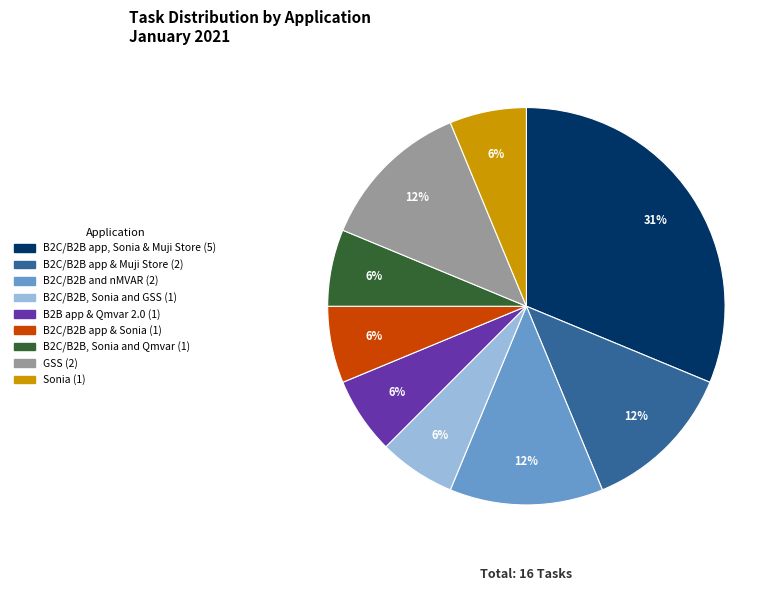

Is there a majority slice in this chart?

No